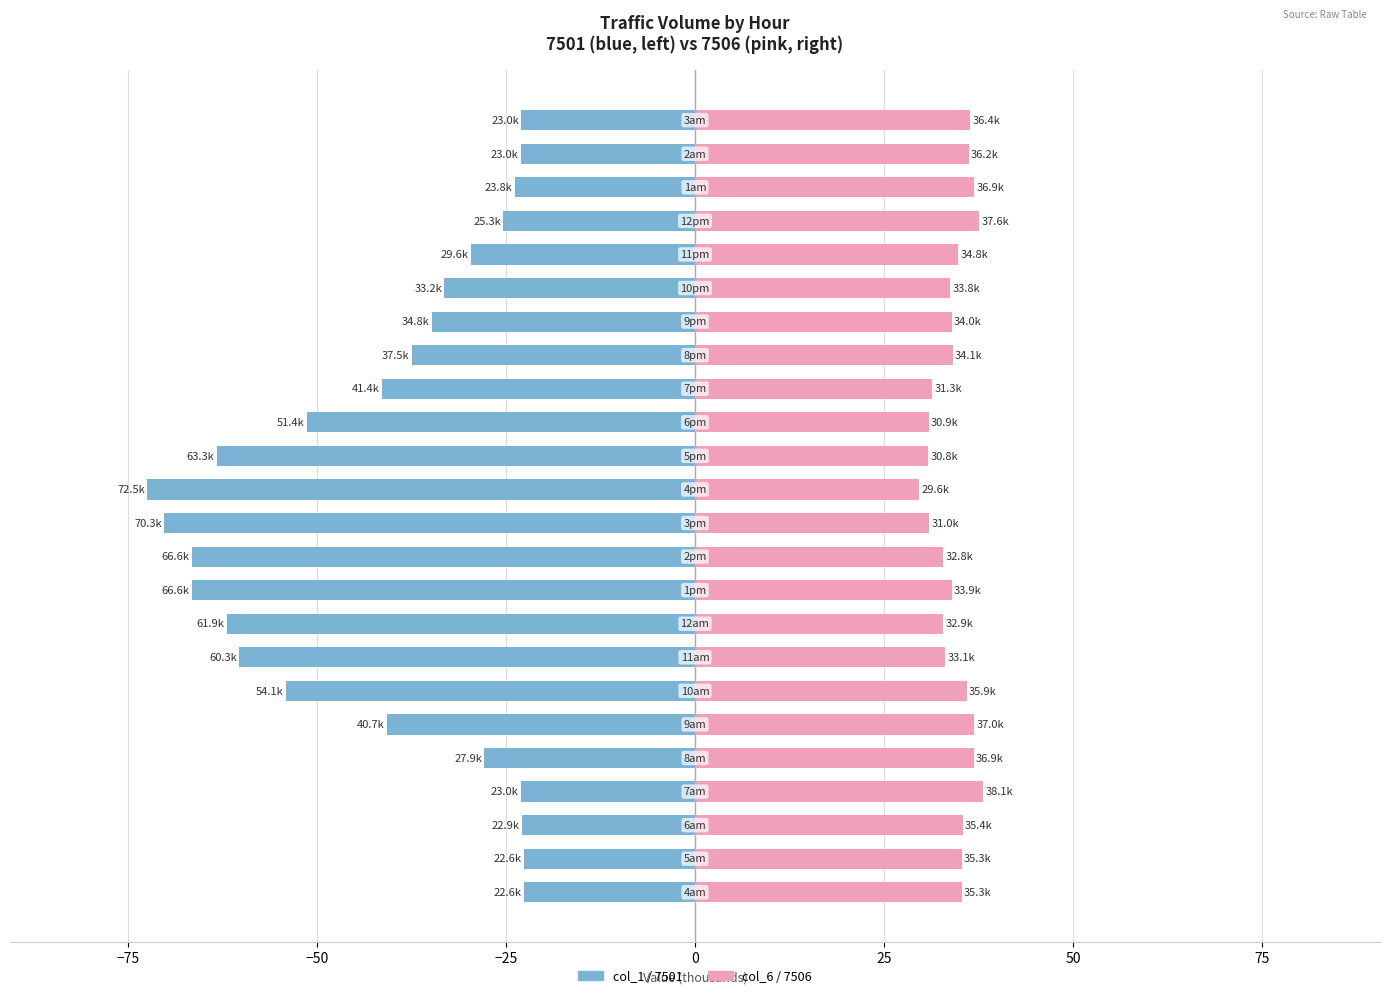

What is the value of the col_1 (7501) bar at the 23rd from the left?

-23.0